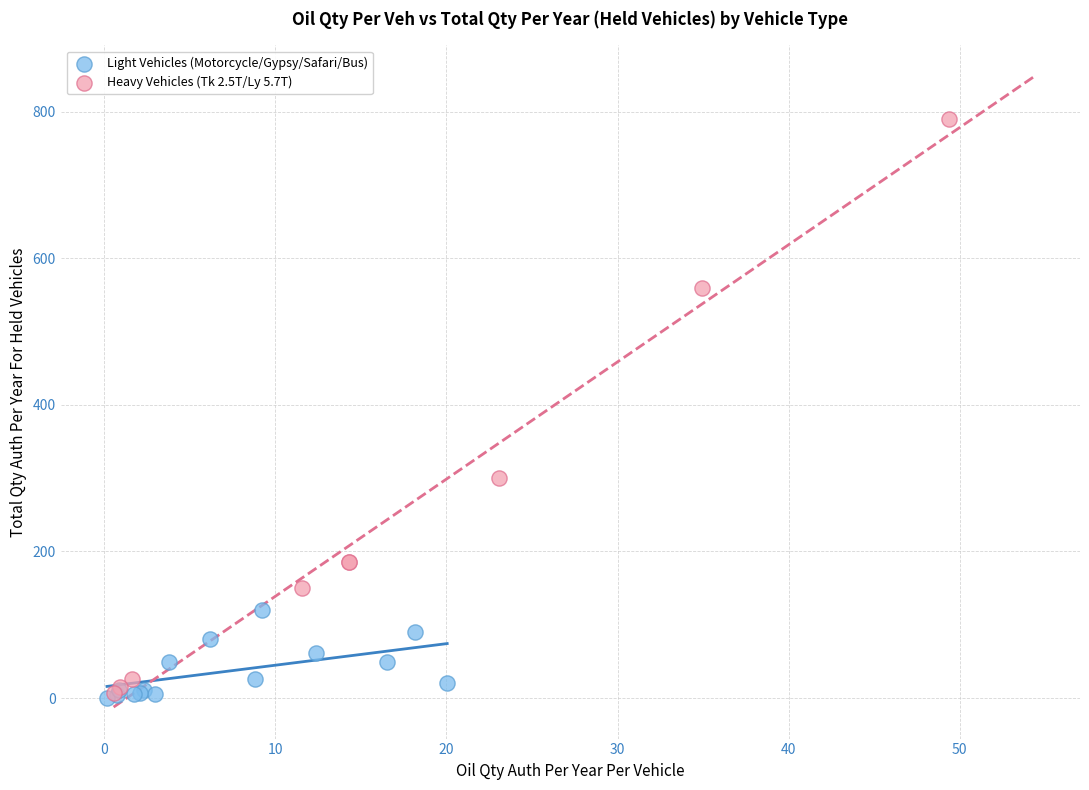

What are all the series names shown in the legend?

Light Vehicles (Motorcycle/Gypsy/Safari/Bus), Heavy Vehicles (Tk 2.5T/Ly 5.7T)